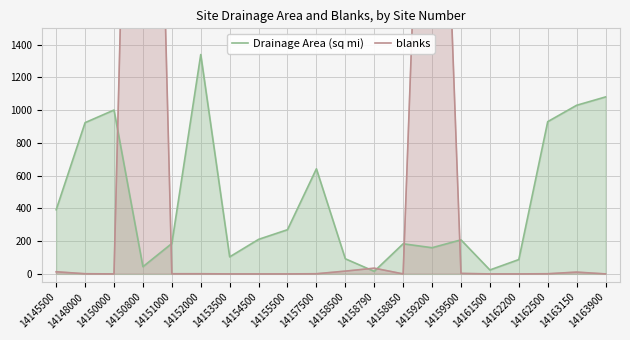

The value of blanks at 14162500 is 1.5. True or false?

False